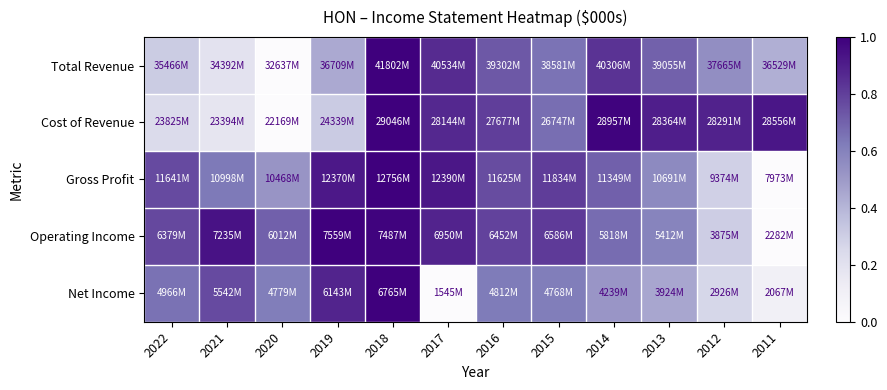

Which has a higher value, 2018 or 2021?

2018